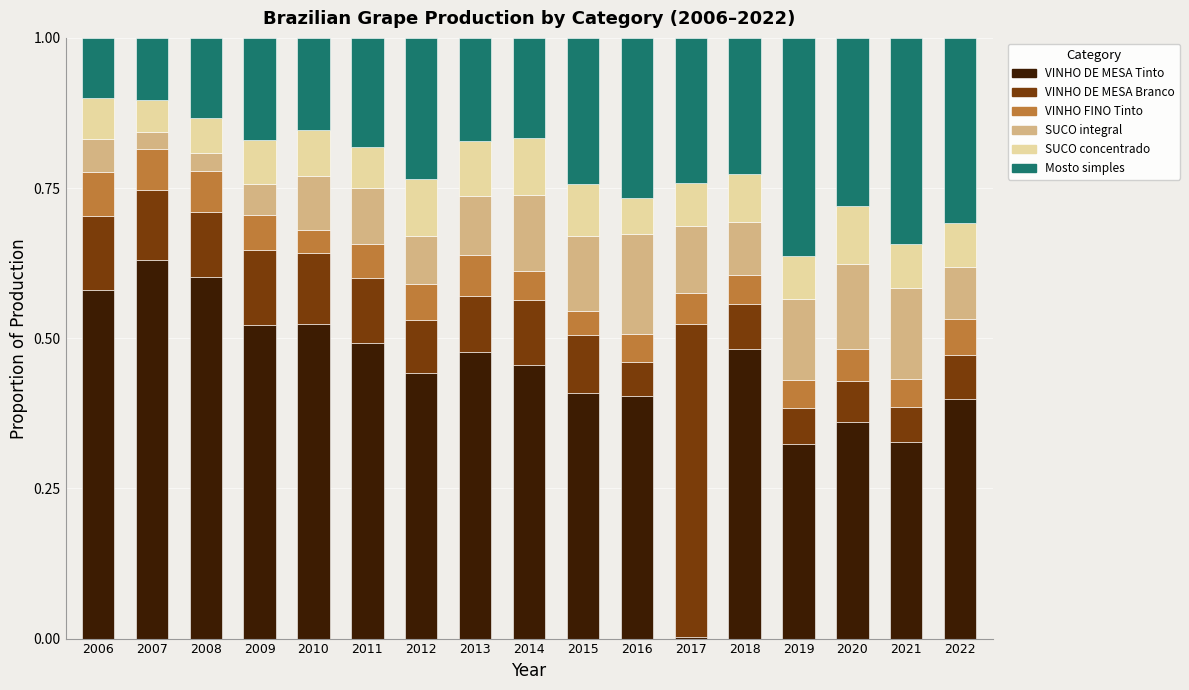

At which label does VINHO DE MESA Tinto reach its minimum?

2017